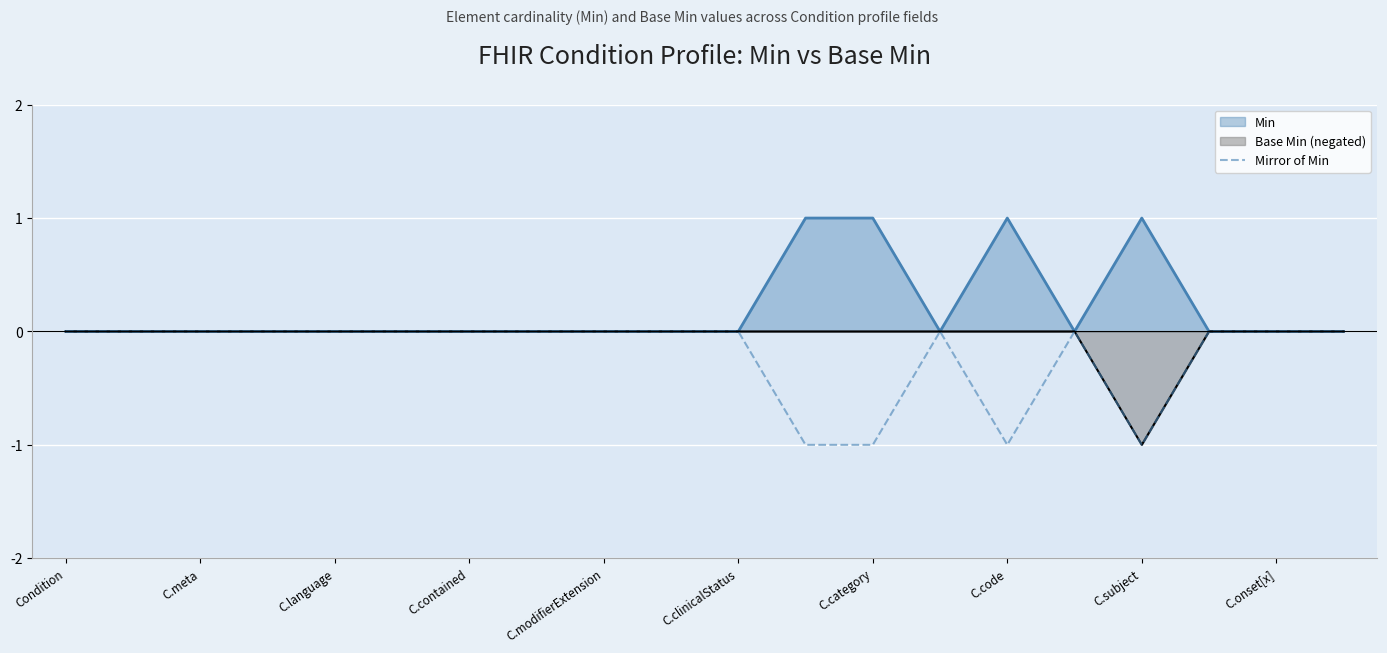

Does the chart display data point markers on the line(s)?

No